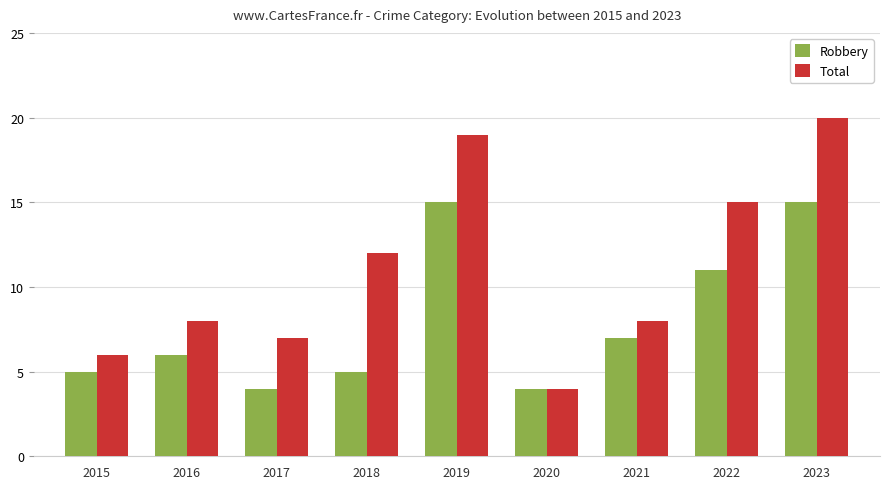

List the series in order of their overall mean, lowest first.

Robbery, Total